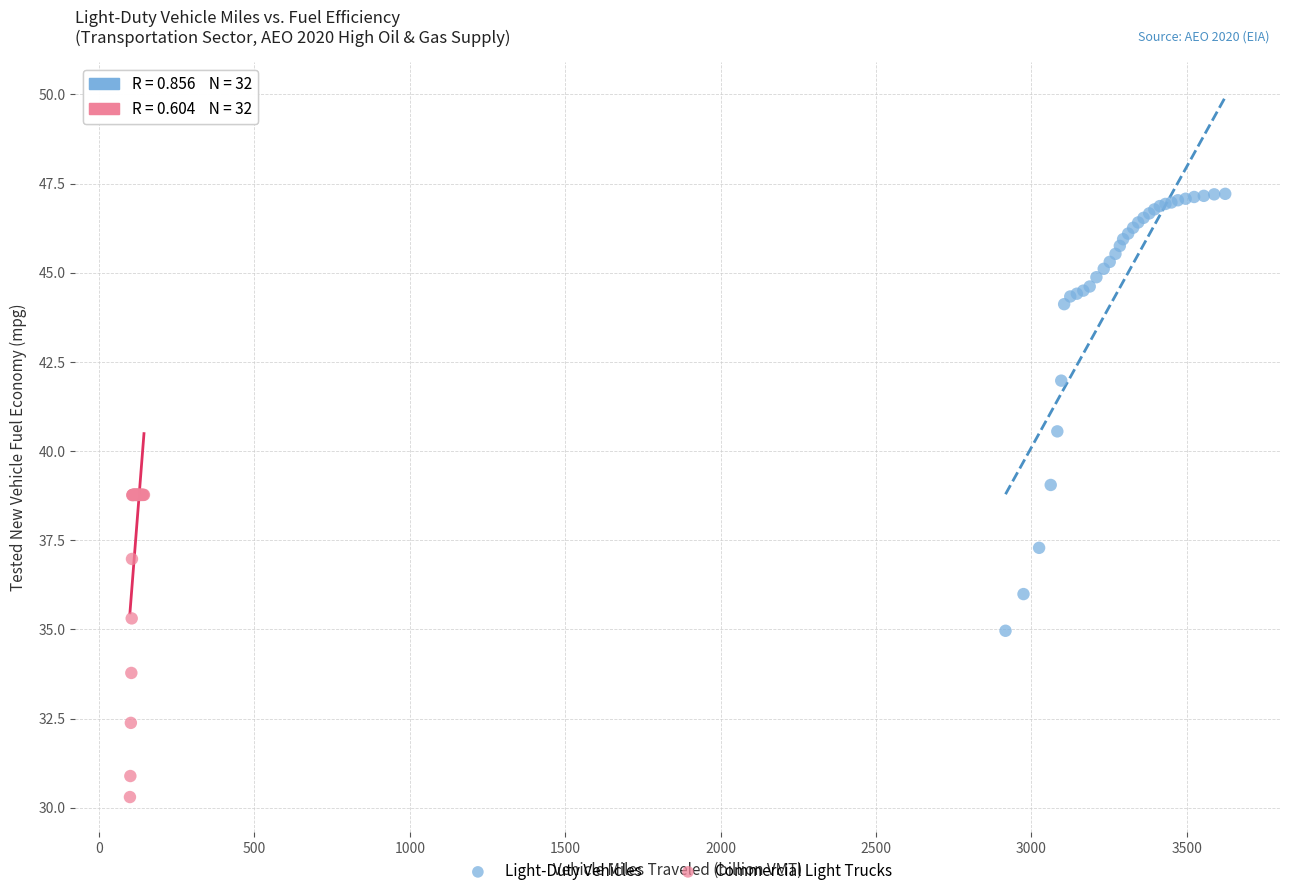

What are all the series names shown in the legend?

Light-Duty Vehicles, Commercial Light Trucks